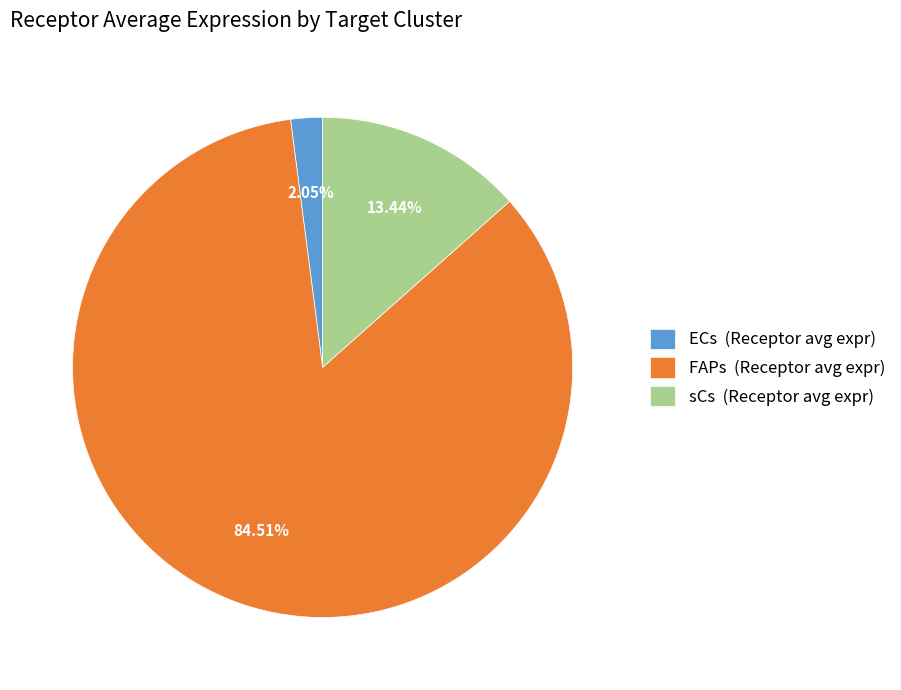

What is the total percentage of ECs and FAPs?

86.6%